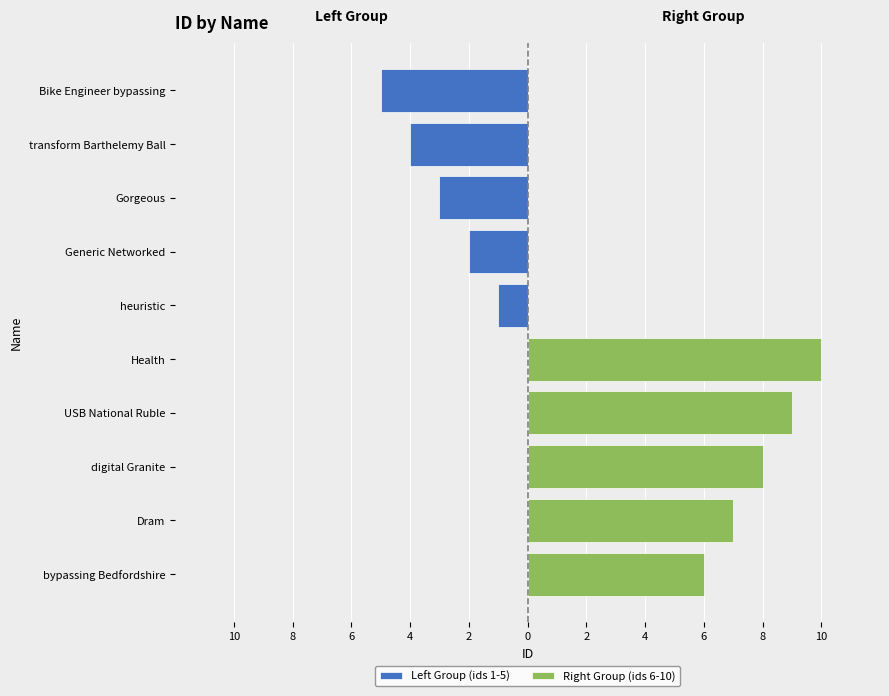

Rank the series at 6 from highest to lowest value.

Right Group (ids 6-10), Left Group (ids 1-5)